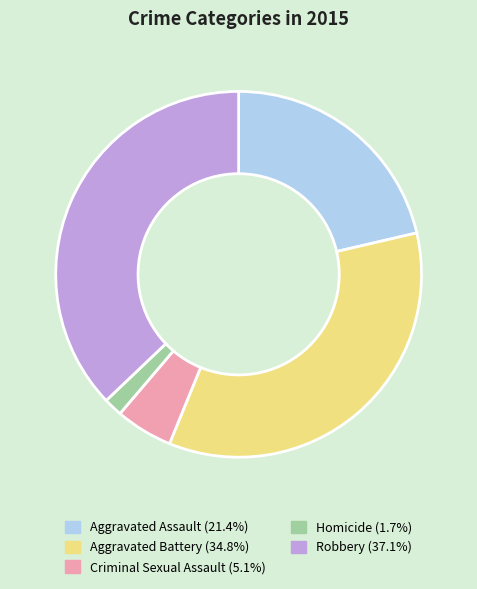

How many slices are in this pie chart?

5